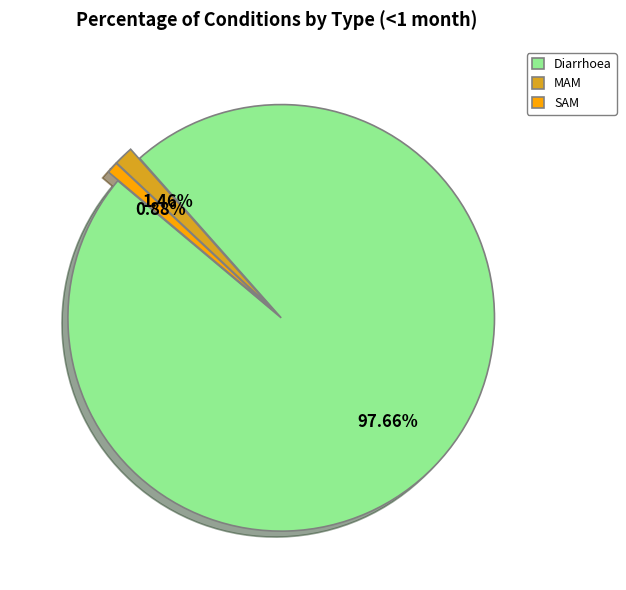

How many segments does this pie chart have?

3